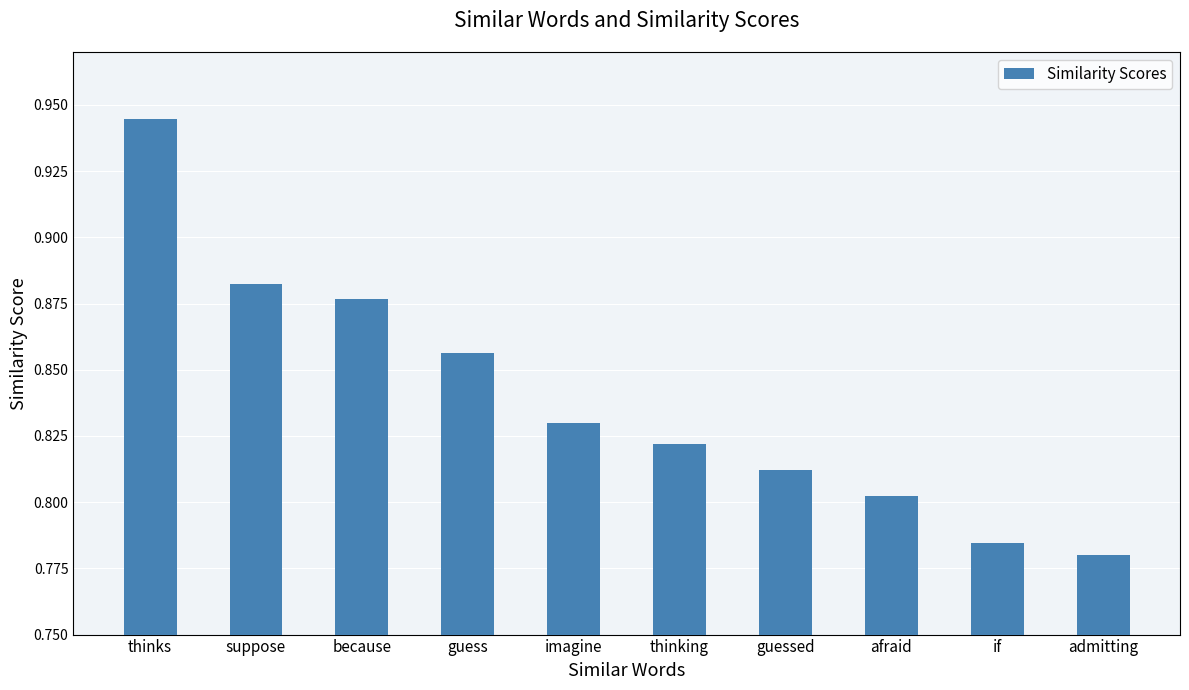

What is the sum of the values at thinks and afraid?

1.7